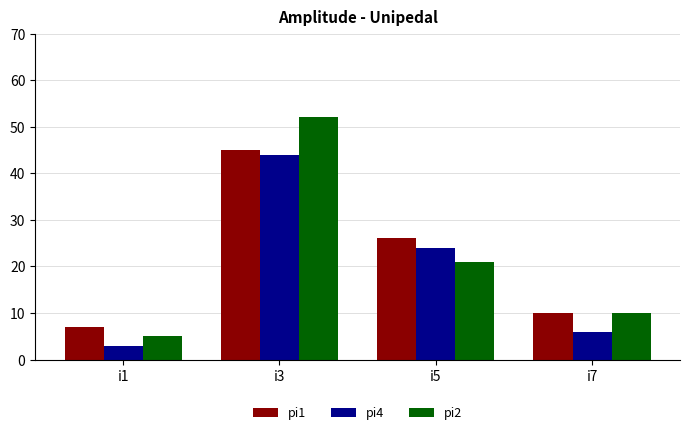

Which category has the lowest value across all series?

i1